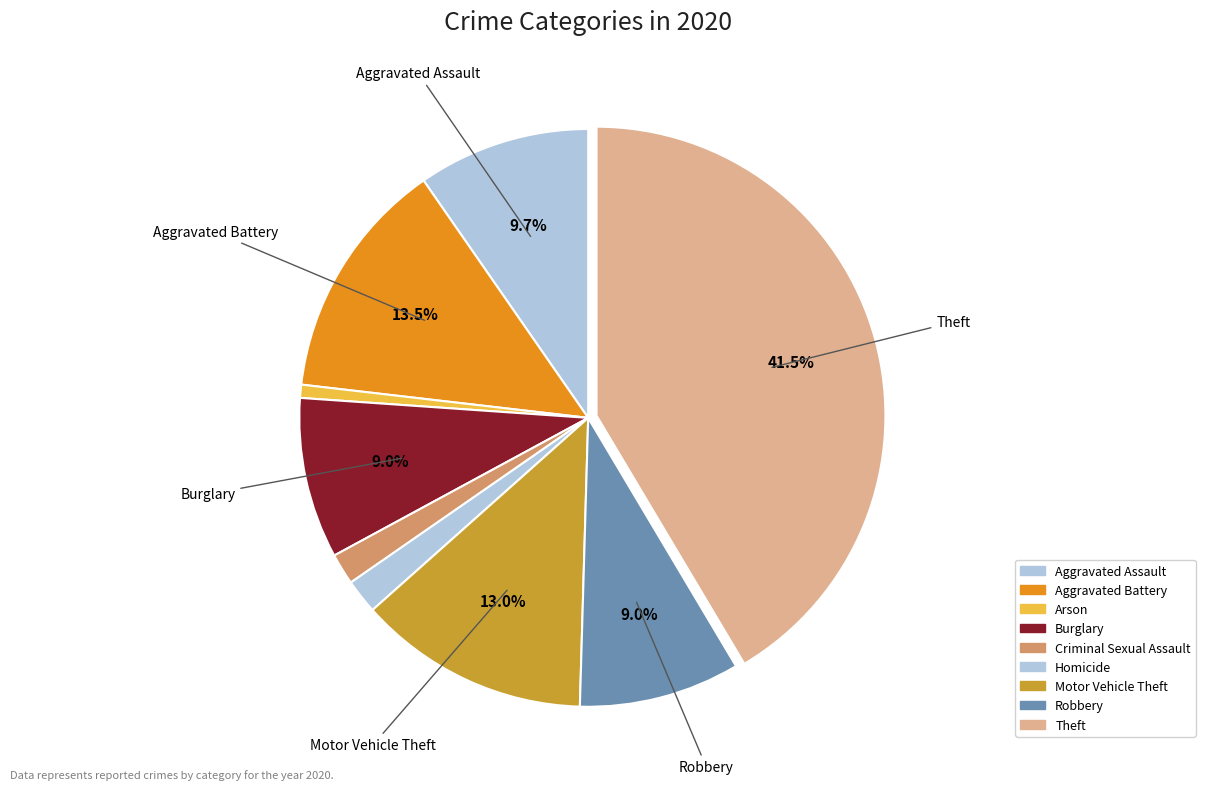

Count the number of slices in the pie.

9